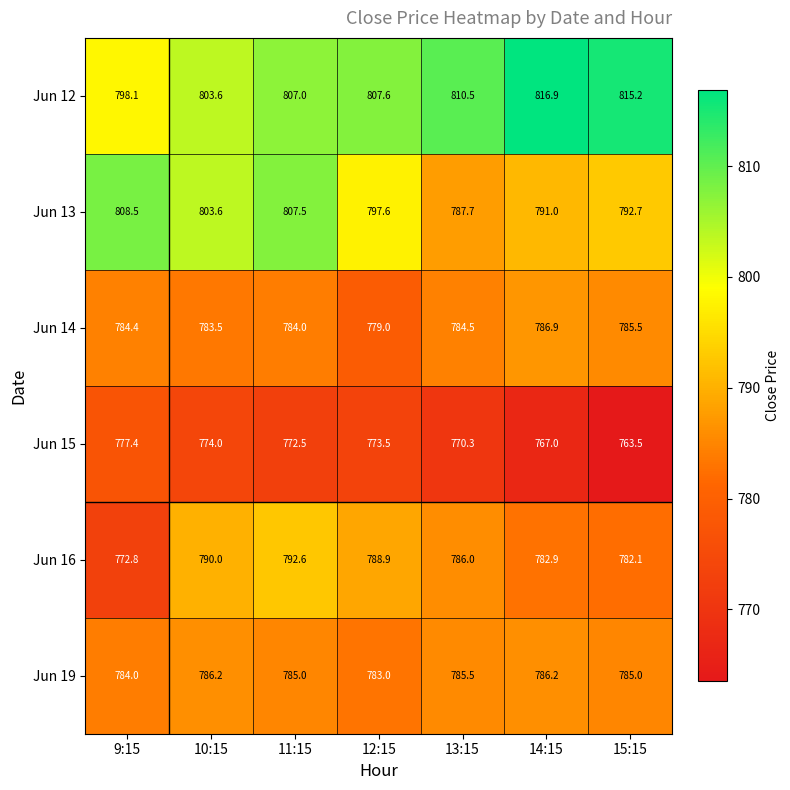

What is the spread (max minus min) of values at 9:15?

35.7